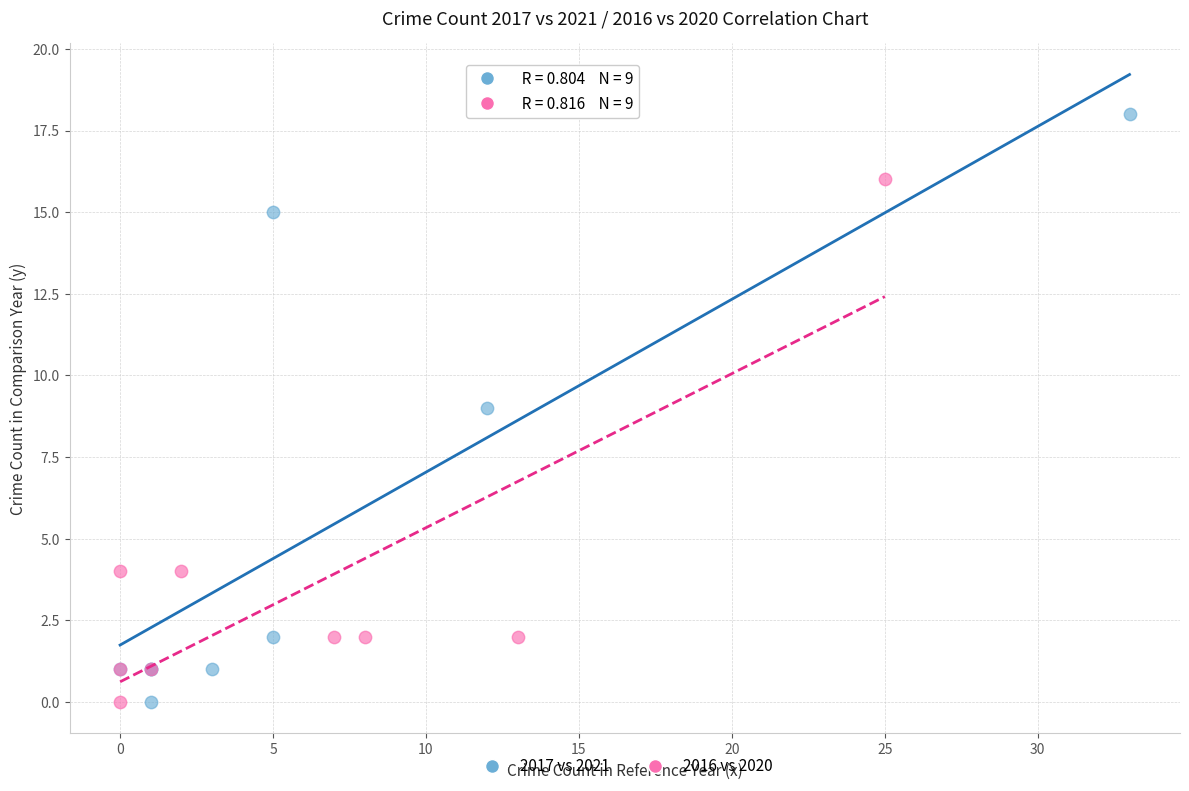

Which series contains the highest Y value?

2017 vs 2021